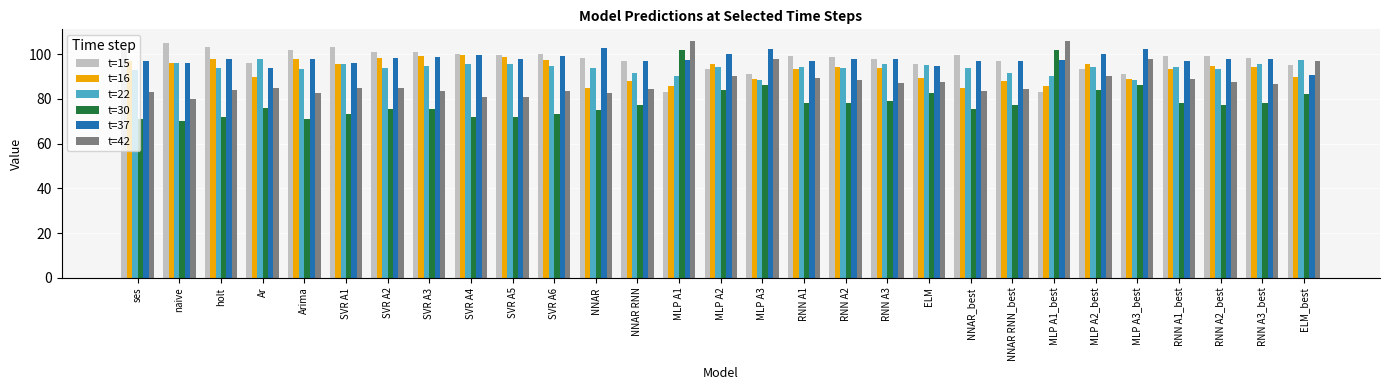

What is the smallest value displayed?

70.0